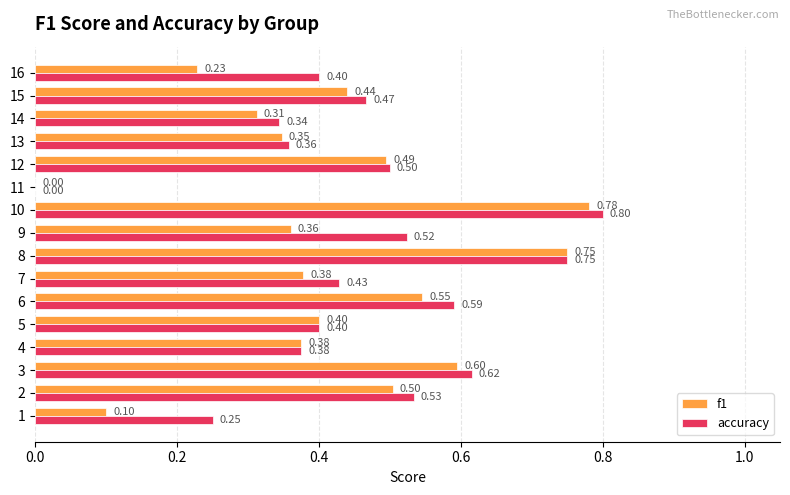

At which category is the sum across all series the highest?

10